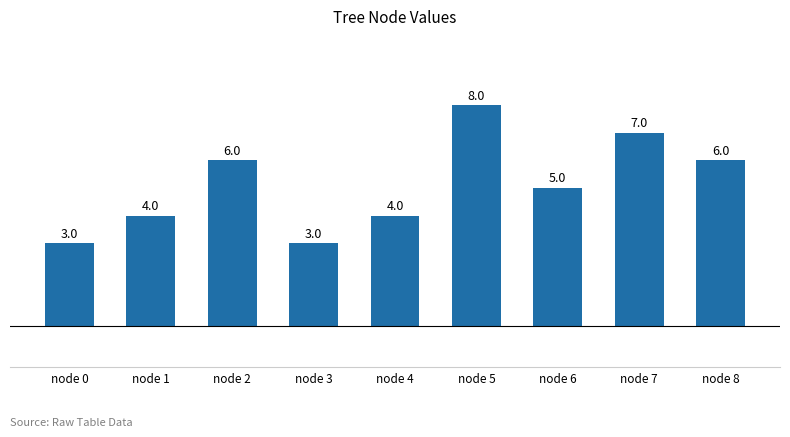

What value does the data have at node 7?

7